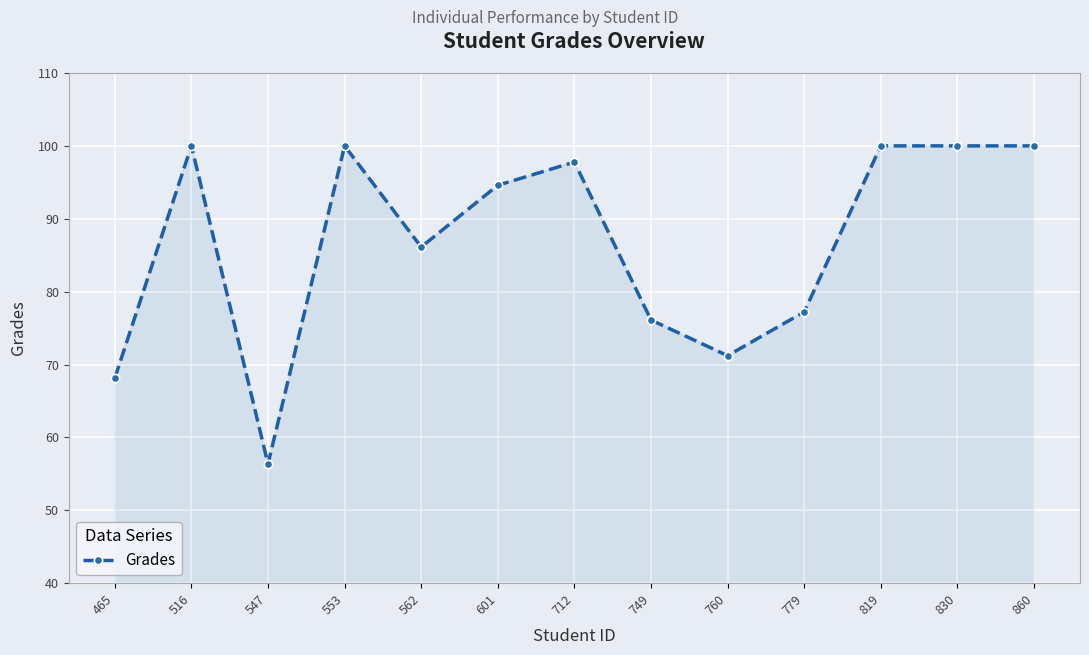

What is the ratio of the value at 860 to the value at 749?

1.3